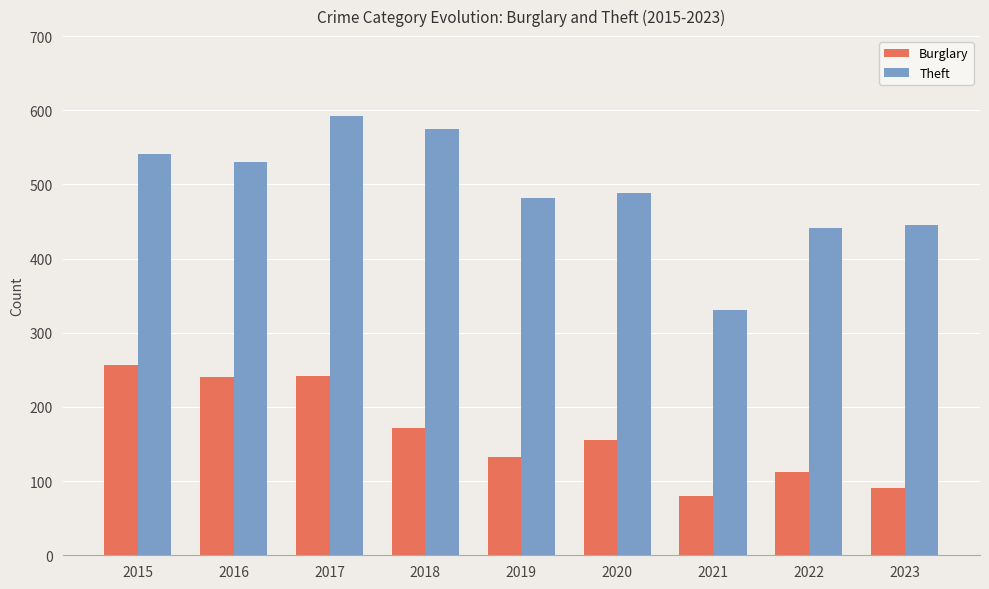

What is the approximate value of Burglary at 2017, to the nearest 5?

240